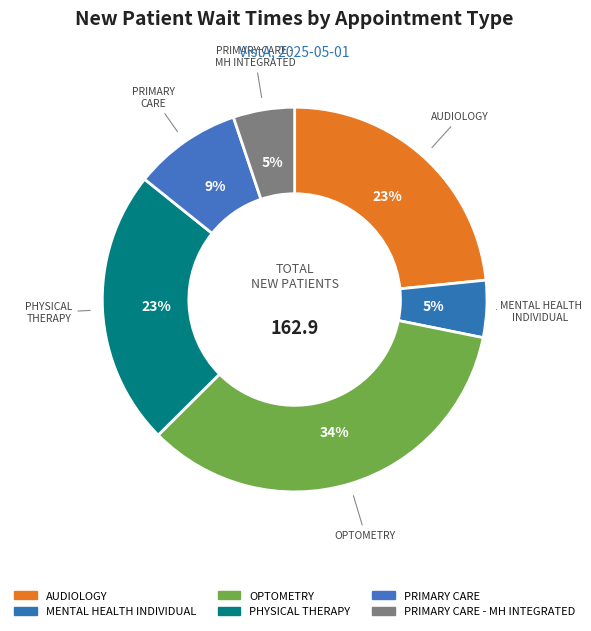

Combined, do OPTOMETRY and PRIMARY CARE - MH INTEGRATED account for over 50%?

No